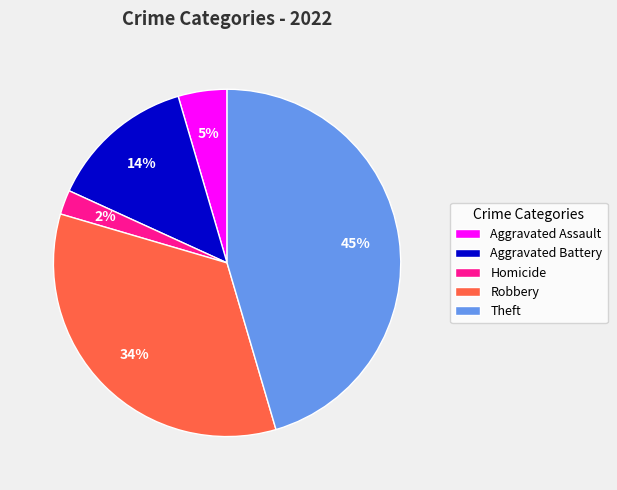

To the nearest percent, what is the difference between the Theft and Homicide slice percentages?

43%